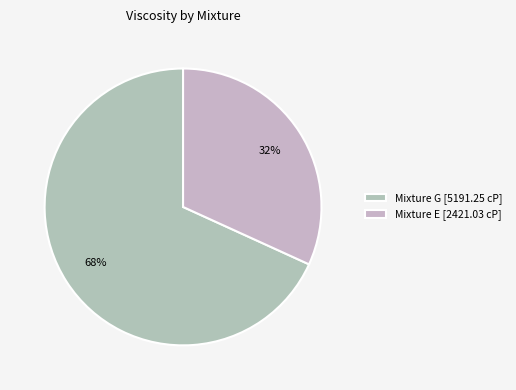

What is the ratio of the value at Mixture G to the value at Mixture E?

2.1